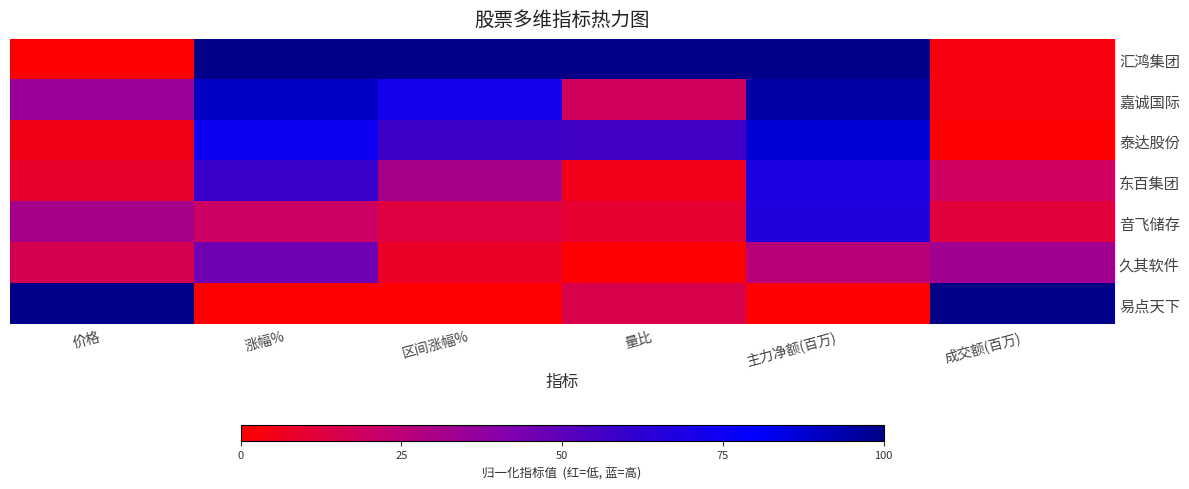

Reading left to right, what are all the values shown in this chart?

汇鸿集团: 价格=0.0	涨幅%=1.0	区间涨幅%=1.0	量比=1.0	主力净额(百万)=1.0	成交额(百万)=0.0
嘉诚国际: 价格=0.3	涨幅%=0.9	区间涨幅%=0.7	量比=0.2	主力净额(百万)=0.9	成交额(百万)=0.0
泰达股份: 价格=0.0	涨幅%=0.7	区间涨幅%=0.6	量比=0.6	主力净额(百万)=0.9	成交额(百万)=0.0
东百集团: 价格=0.1	涨幅%=0.6	区间涨幅%=0.3	量比=0.1	主力净额(百万)=0.7	成交额(百万)=0.2
音飞储存: 价格=0.3	涨幅%=0.2	区间涨幅%=0.1	量比=0.1	主力净额(百万)=0.7	成交额(百万)=0.1
久其软件: 价格=0.2	涨幅%=0.5	区间涨幅%=0.1	量比=0.0	主力净额(百万)=0.3	成交额(百万)=0.3
易点天下: 价格=1.0	涨幅%=0.0	区间涨幅%=0.0	量比=0.1	主力净额(百万)=0.0	成交额(百万)=1.0